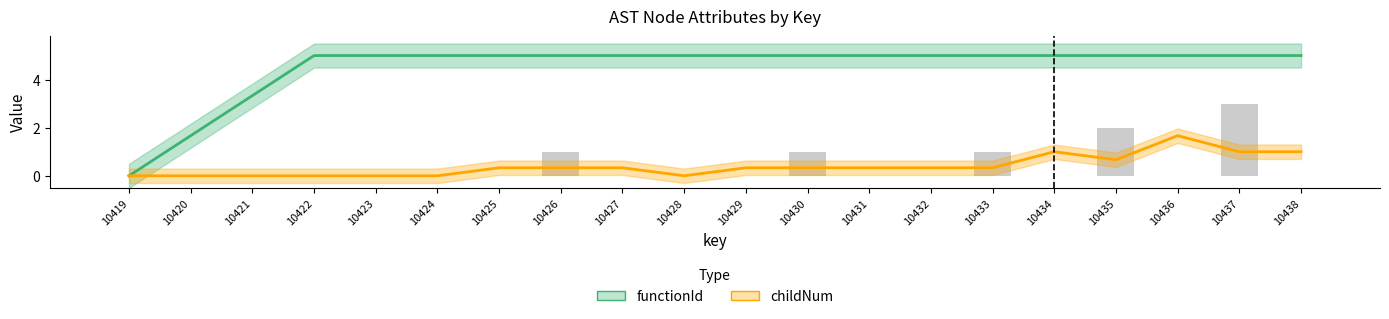

Between 10429 and 10435, which is larger?

10429